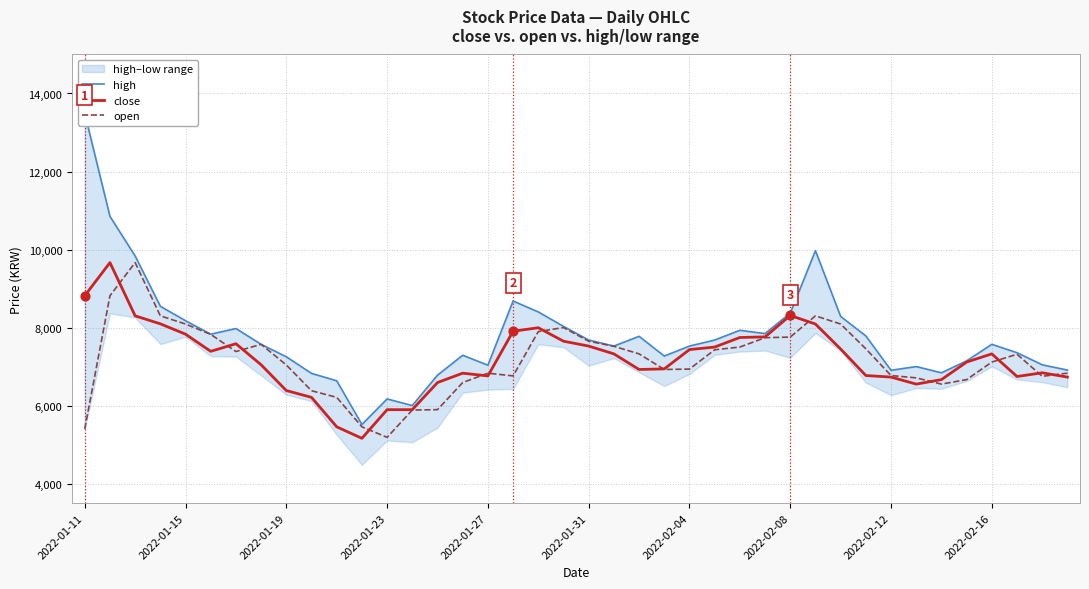

Which series reaches the minimum Y coordinate?

close